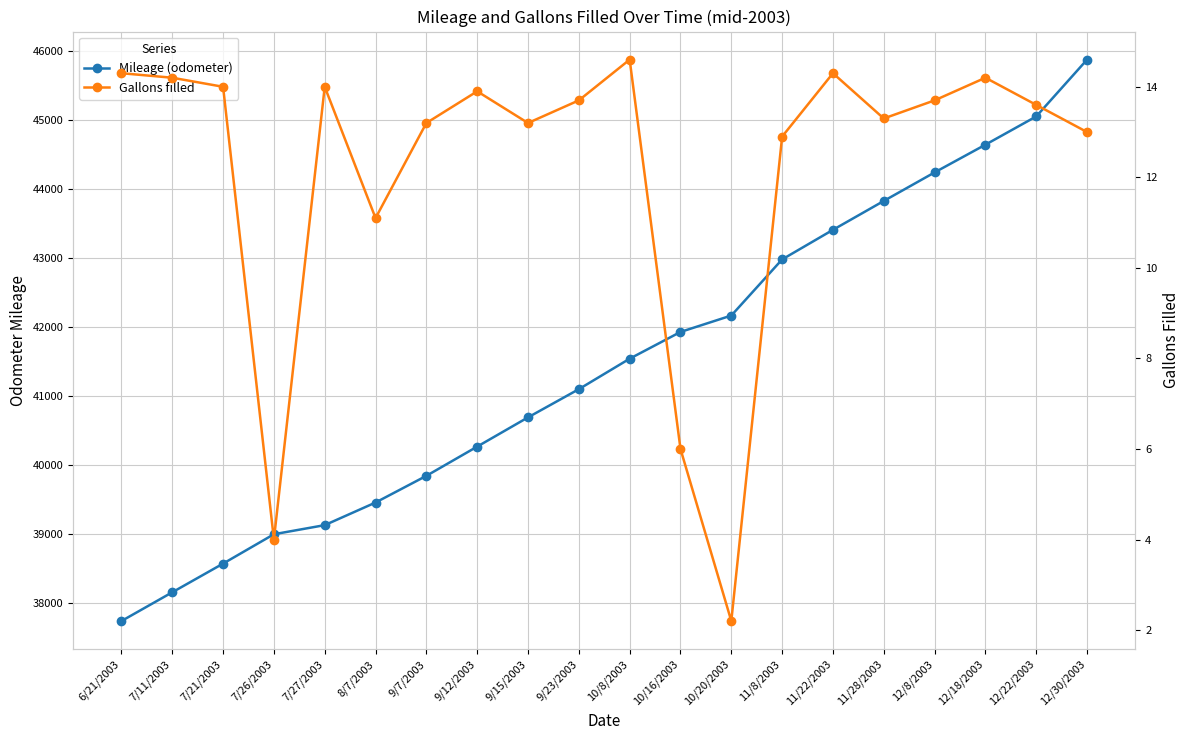

The Gallons filled series shows 13.7 at 12/8/2003. True or false?

True